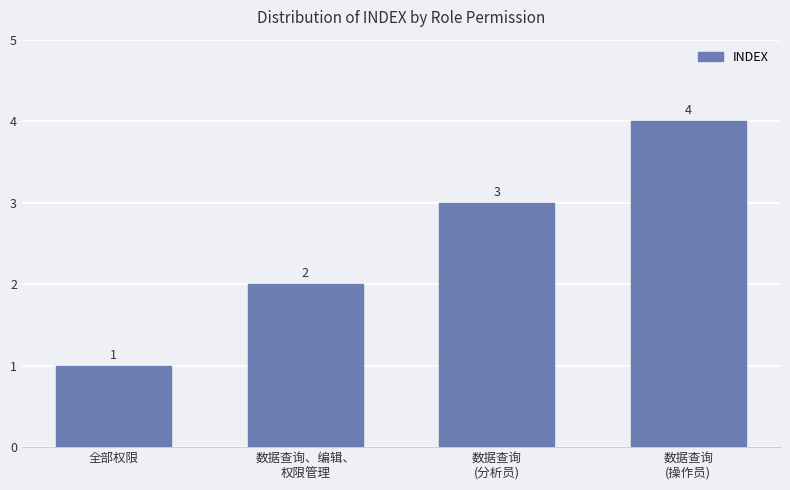

Which has a higher value, 数据查询
(分析员) or 数据查询
(操作员)?

数据查询
(操作员)